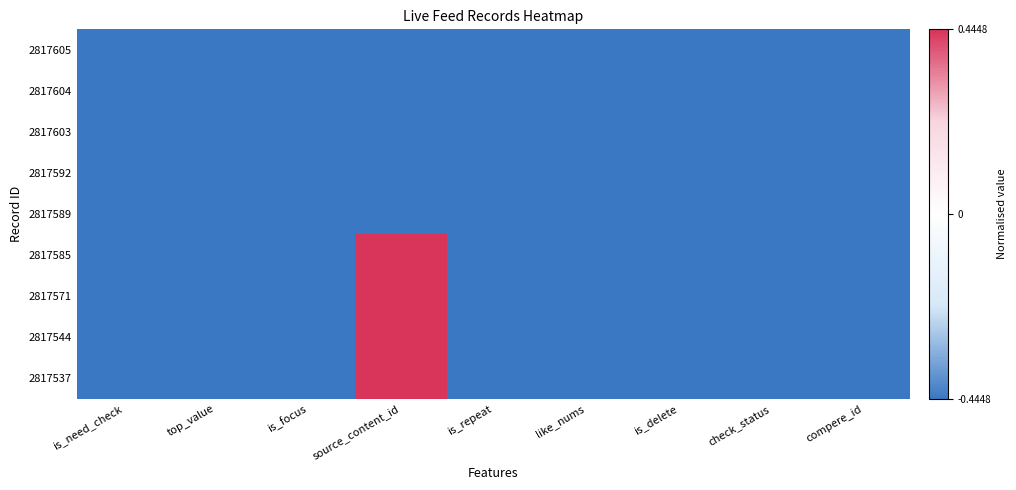

How many categories are shown in the chart?

9